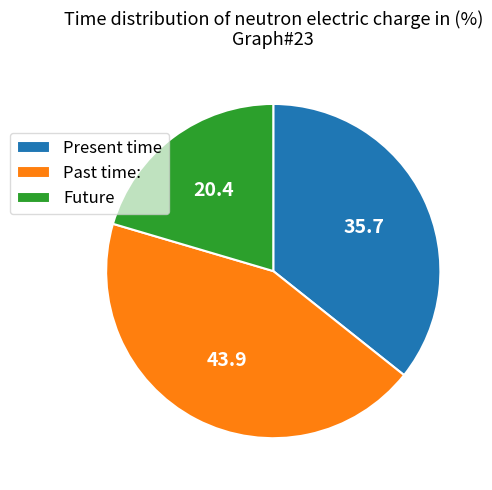

Which slice is the smallest?

Future